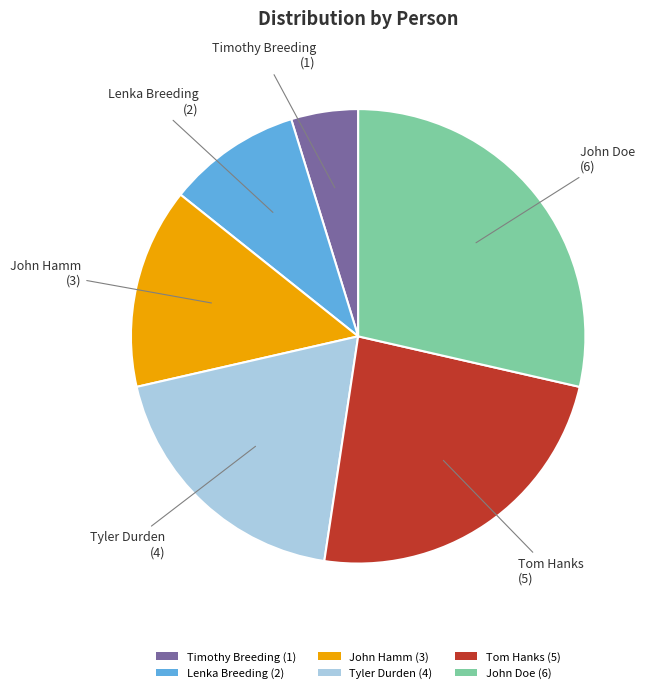

Rank the categories by value from highest to lowest.

John Doe, Tom Hanks, Tyler Durden, John Hamm, Lenka Breeding, Timothy Breeding